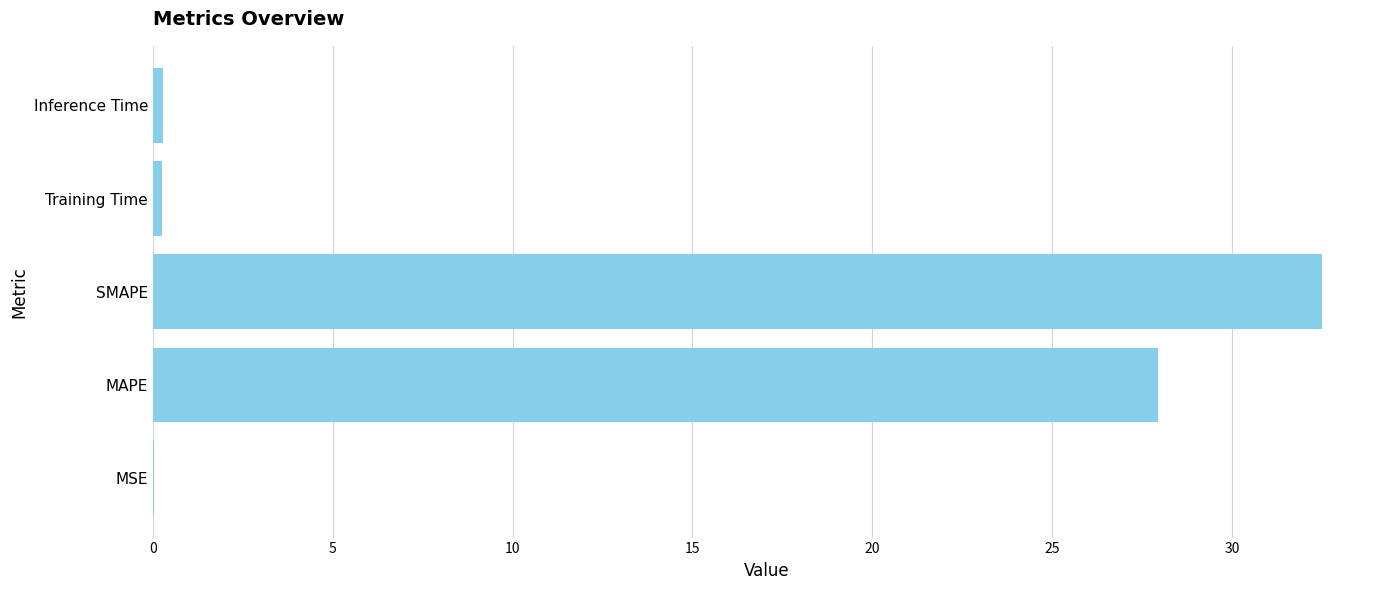

The chart shows a value of 47.1 at MAPE. True or false?

False